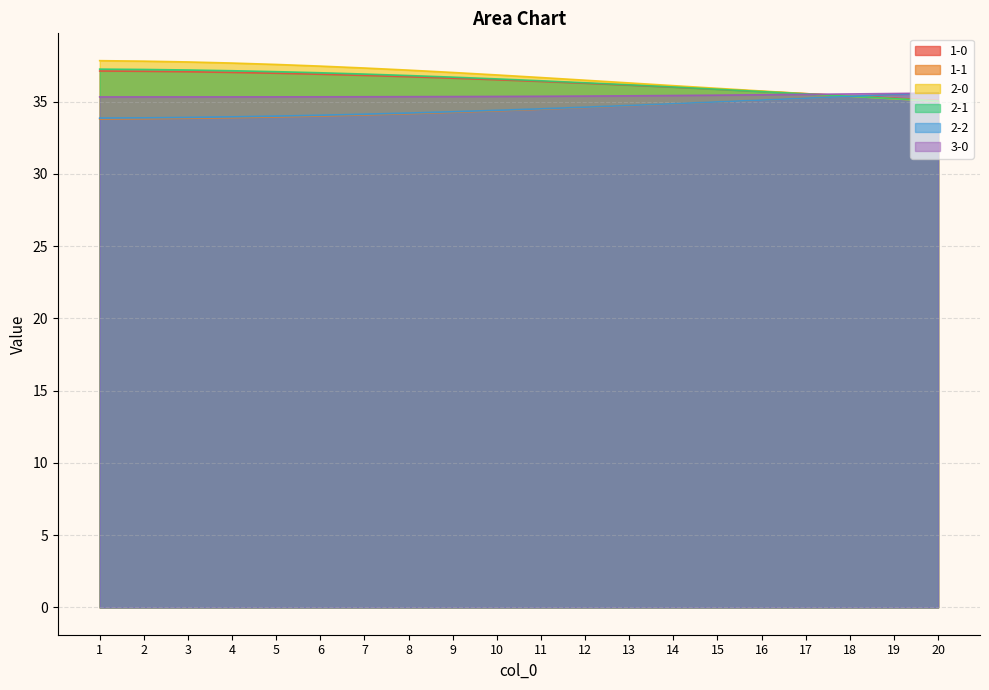

How many data points does each series have?

20